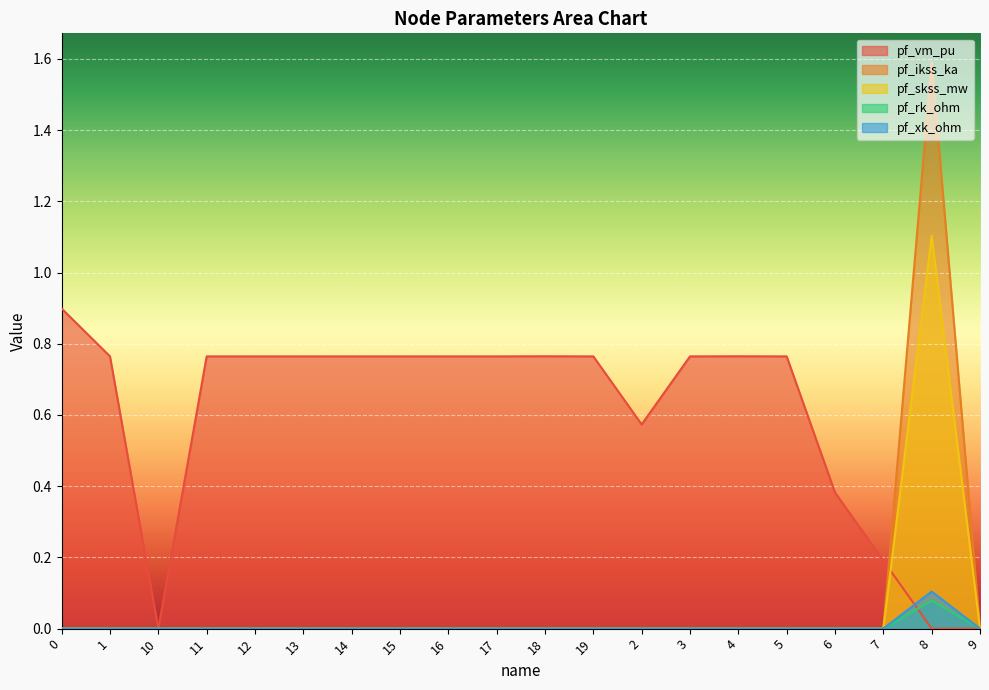

What is the total value across all series at 7?

0.2